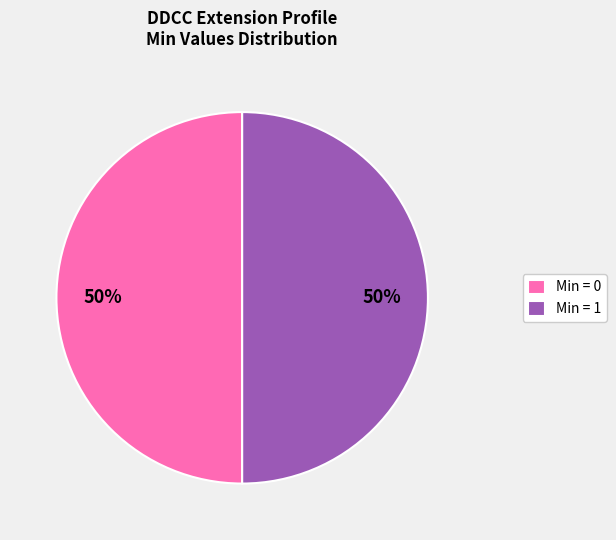

To the nearest percent, what is the average slice percentage?

50%